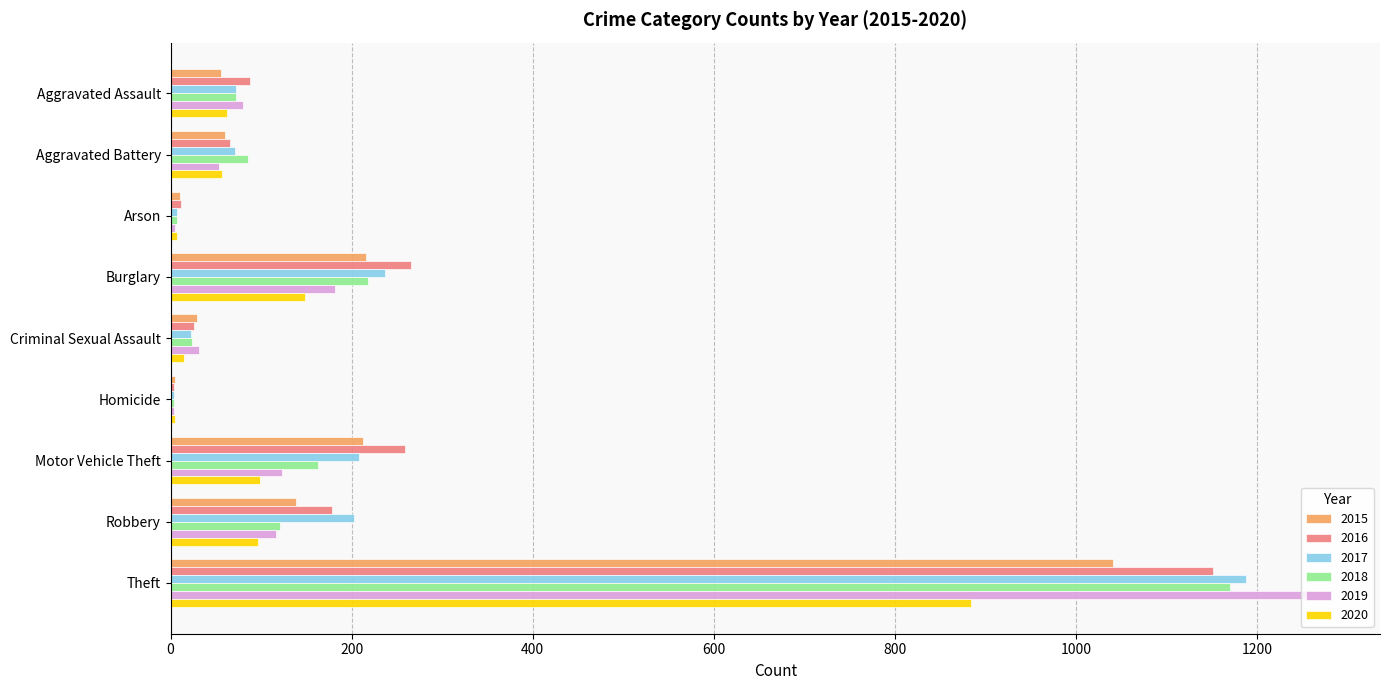

What is the total value across all series at Theft?

6706